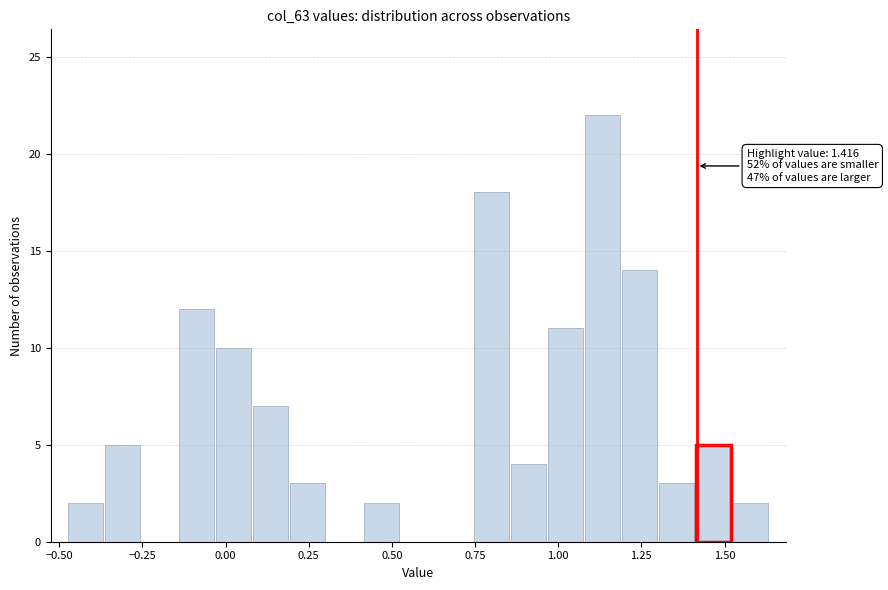

Read against the x-axis, roughly where is the centre of the tallest bar?

1.15